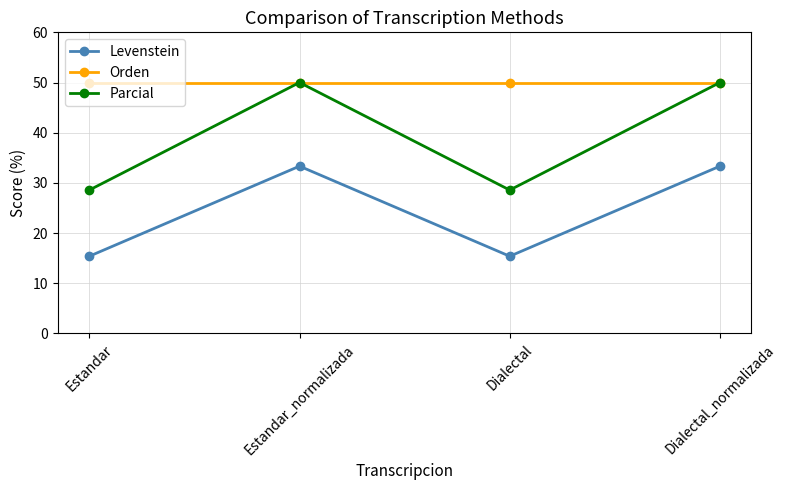

What is the lowest value of the Parcial series?

28.6